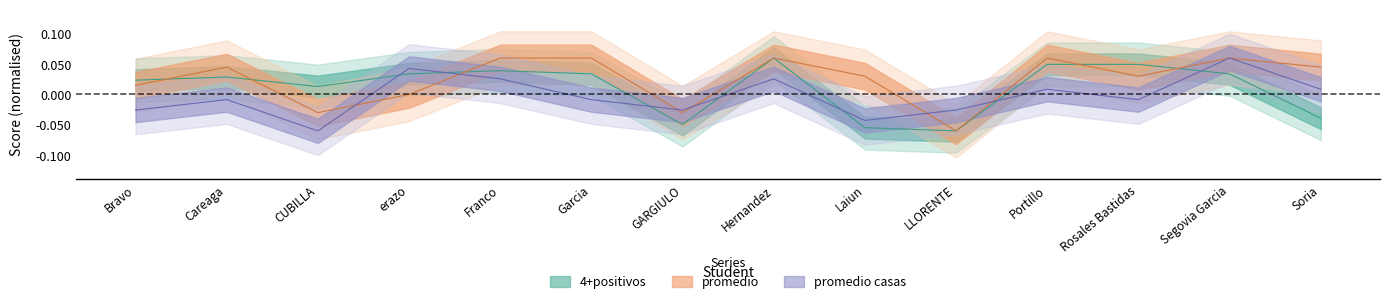

How many positive values does the 4+positivos series have?

10